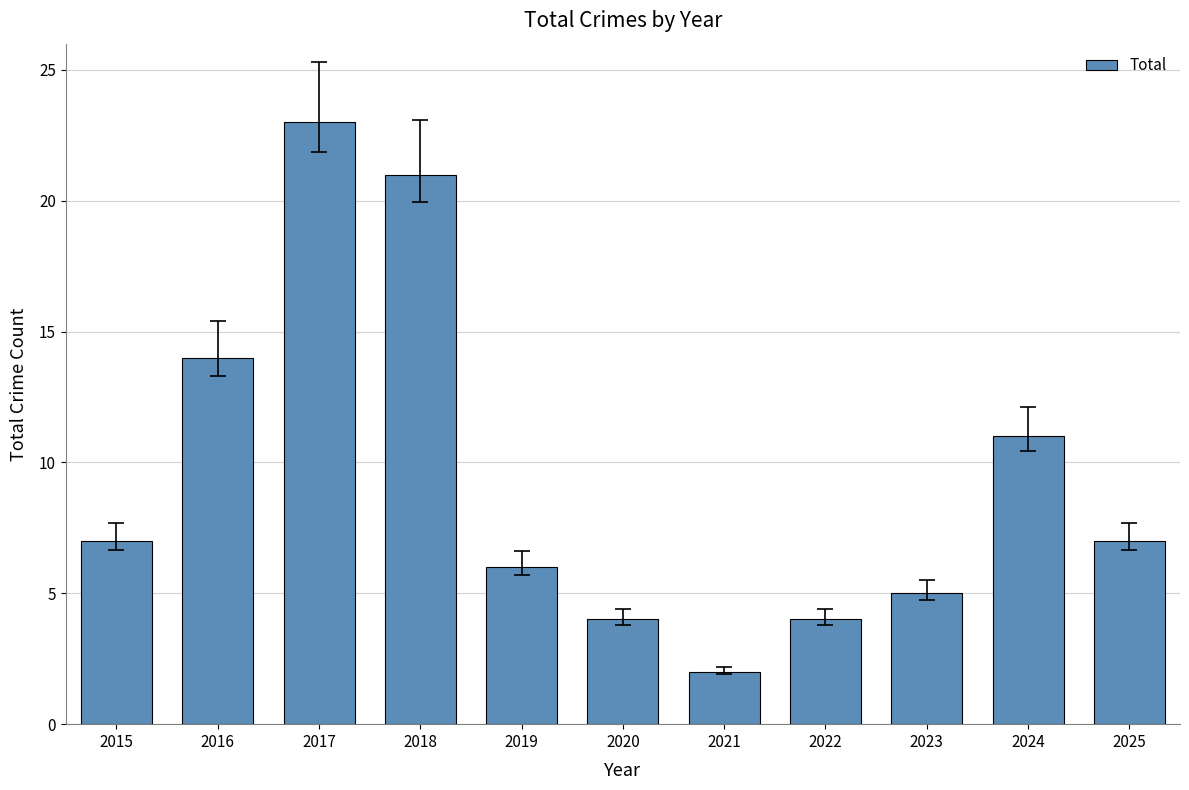

Is it true that the value at 2024 is 7?

False